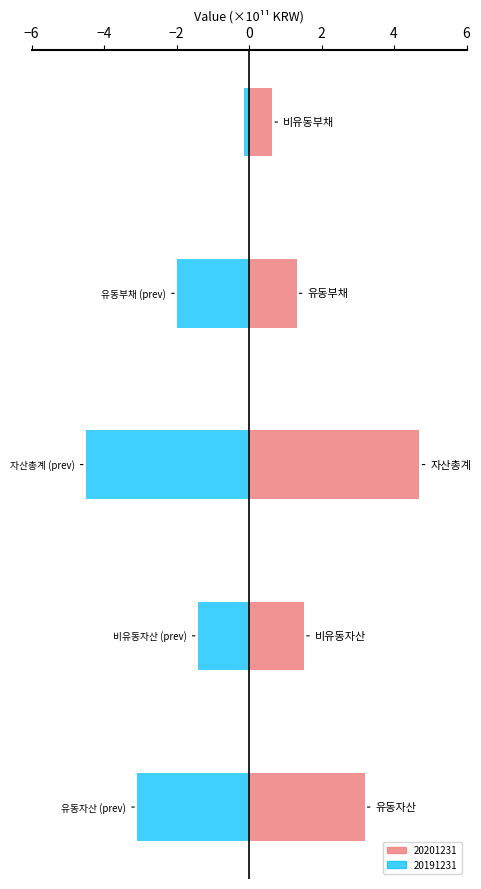

At which label does 20201231 reach its minimum?

비유동부채